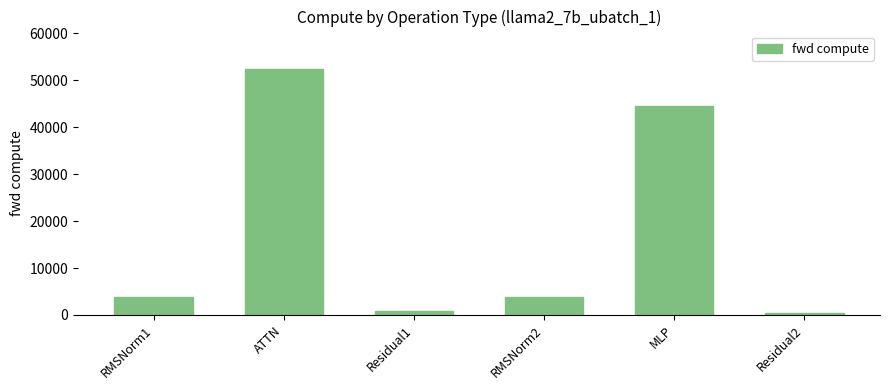

What is the value of the 4th bar from the left?

3784.7